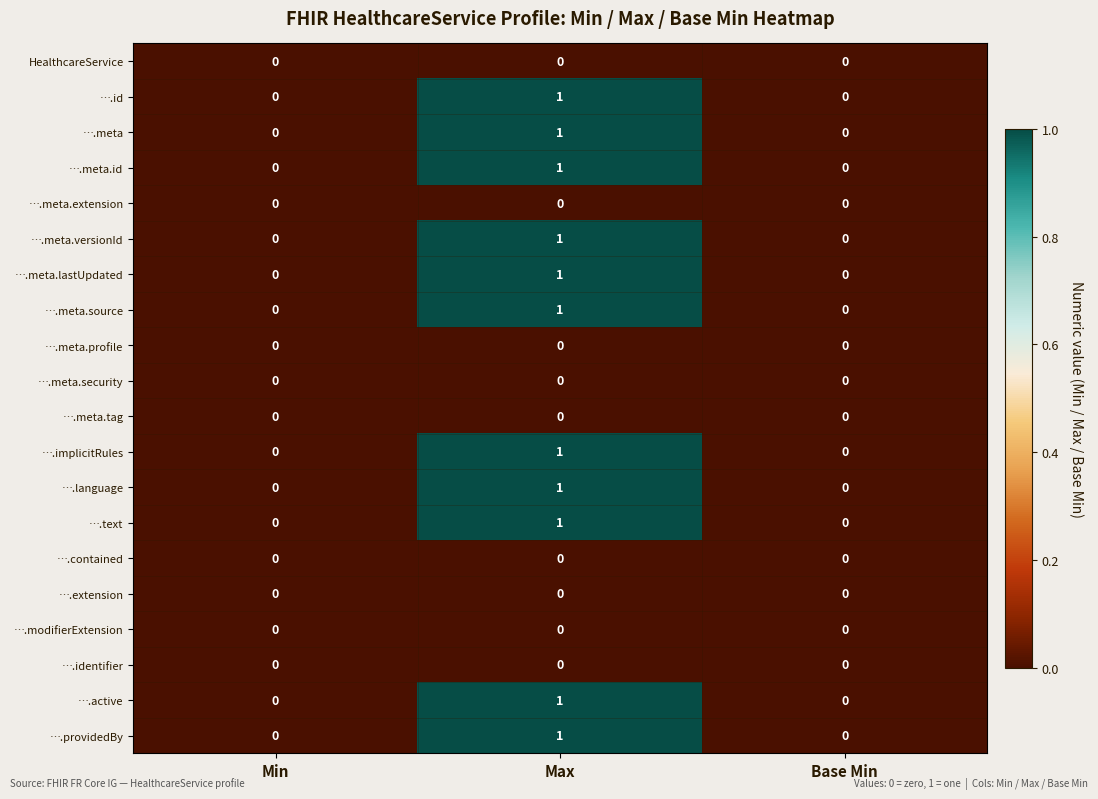

How many ….meta.source values are between 0 and 1?

3